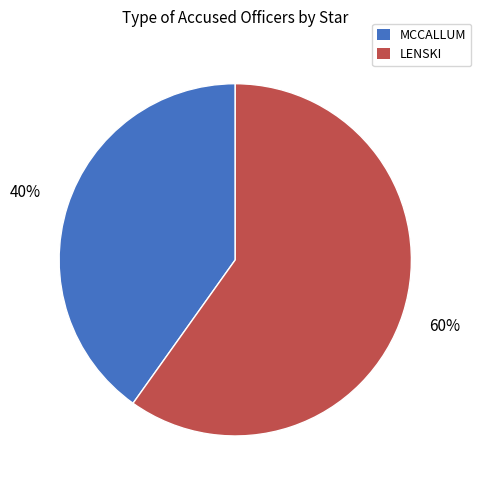

Count the number of slices in the pie.

2